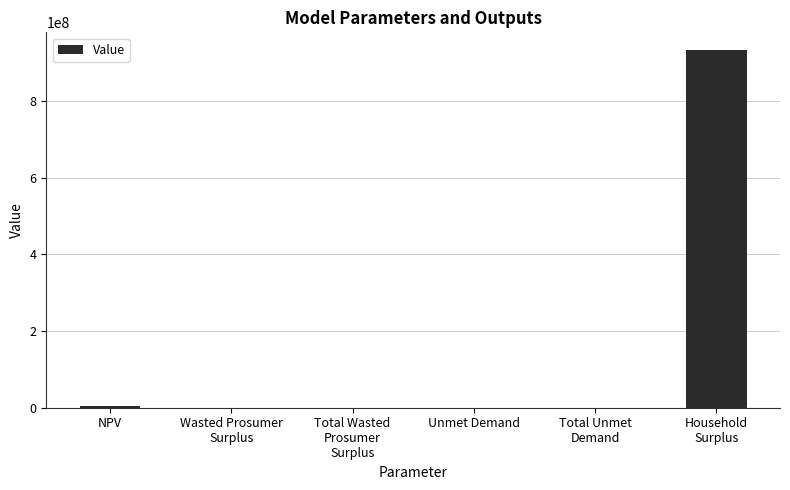

Where does the data first go above 173398?

NPV